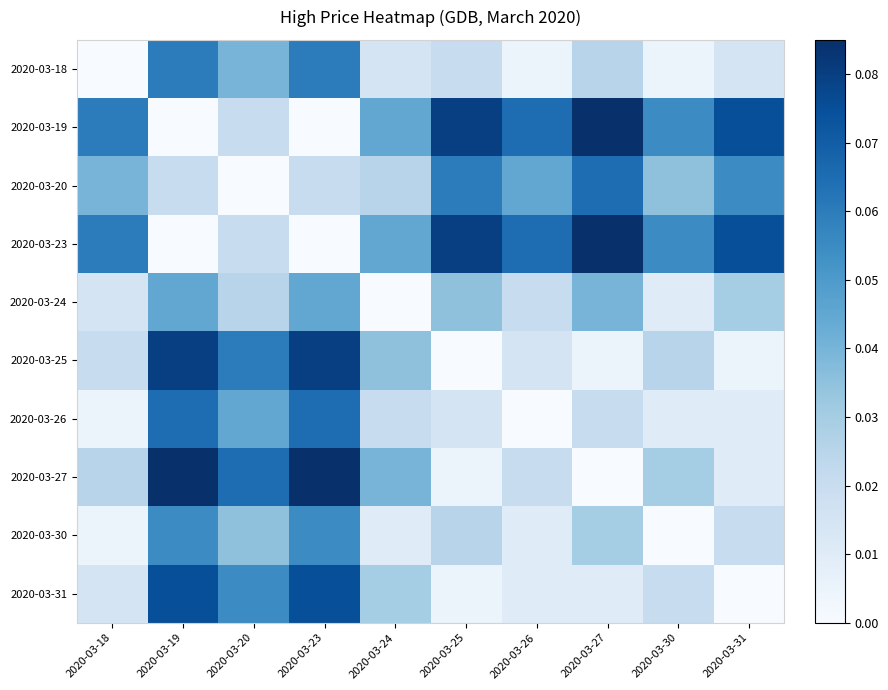

At how many categories does at least one series exceed 0?

10